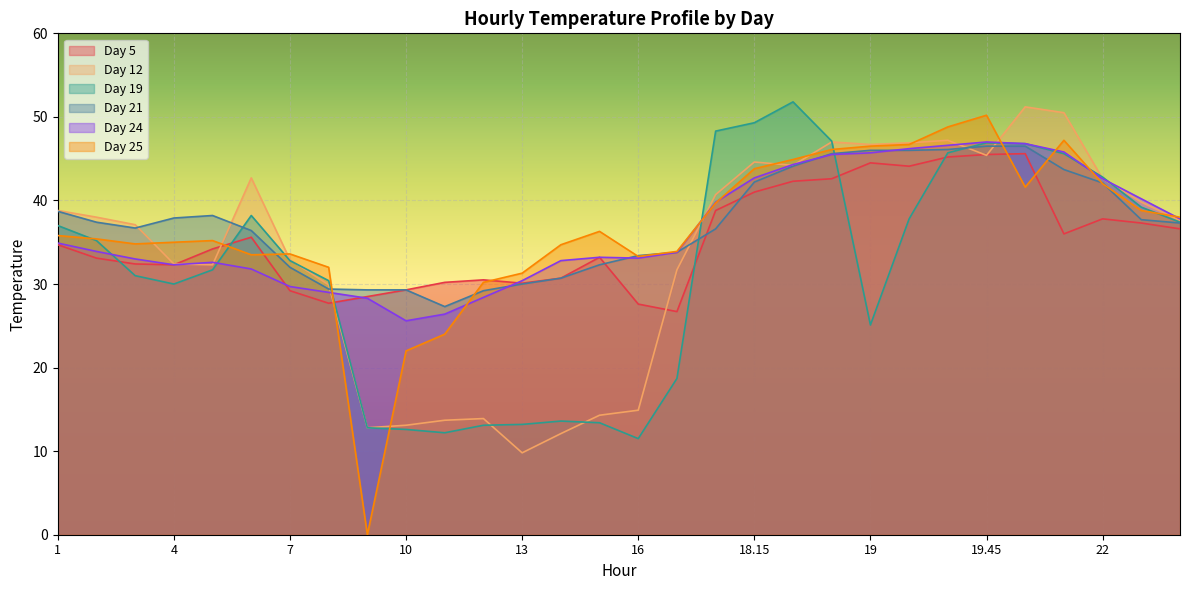

Where is Day 21 nearest to the value 36?

6